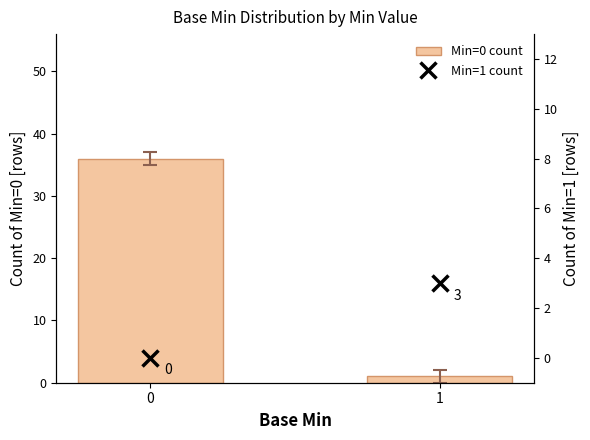

True or false: Min=0 count has a value of 19 at 0.

False